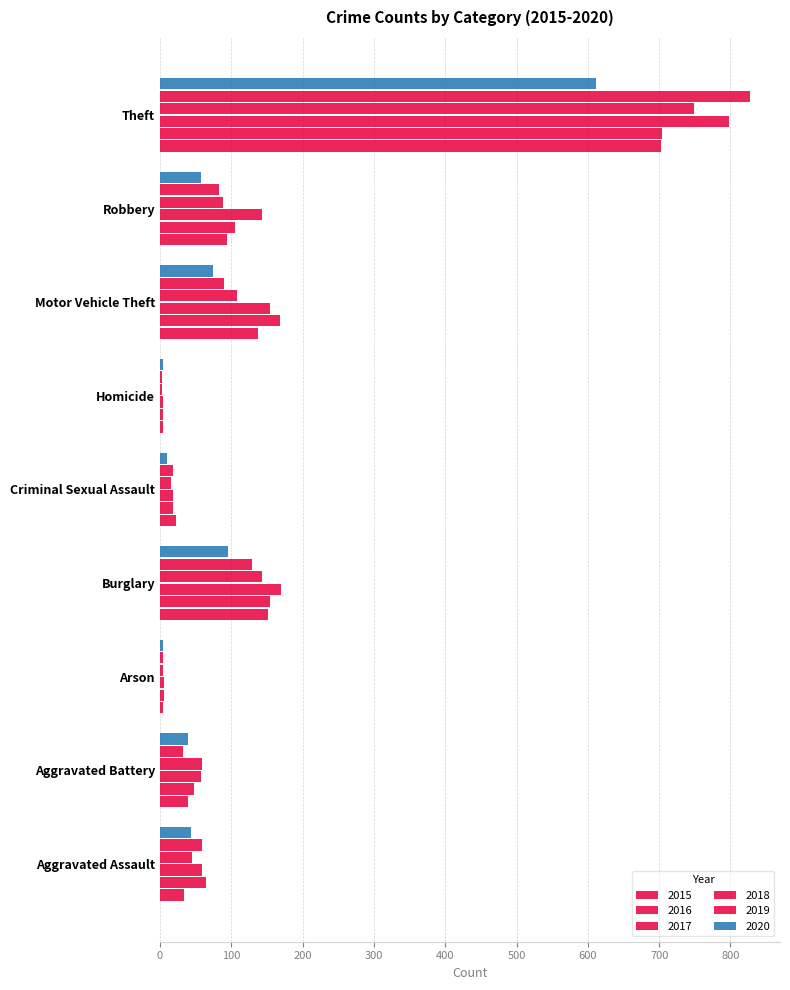

Which has a higher value, Motor Vehicle Theft or Aggravated Assault?

Motor Vehicle Theft